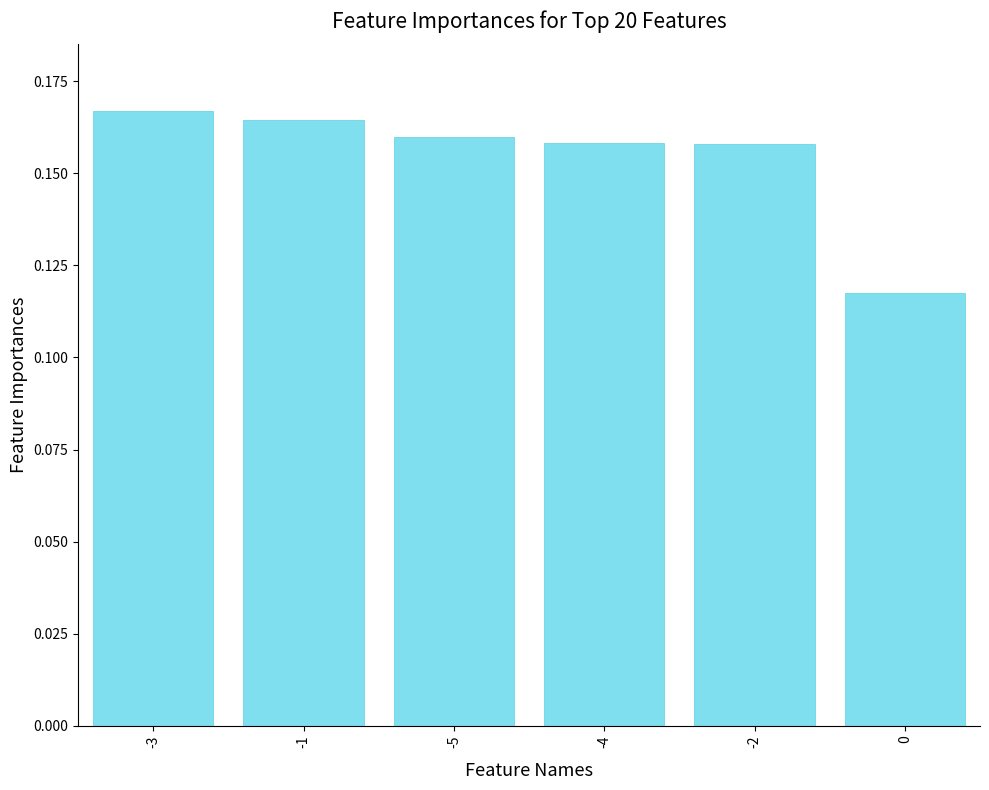

How many values are between 0 and 1?

6